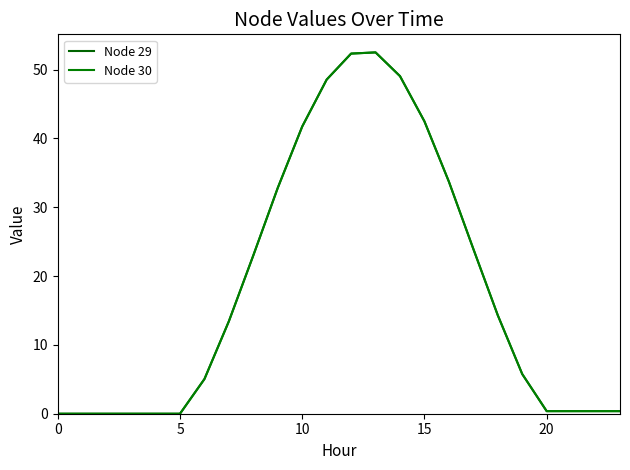

Is this an area chart (filled region under the line)?

No